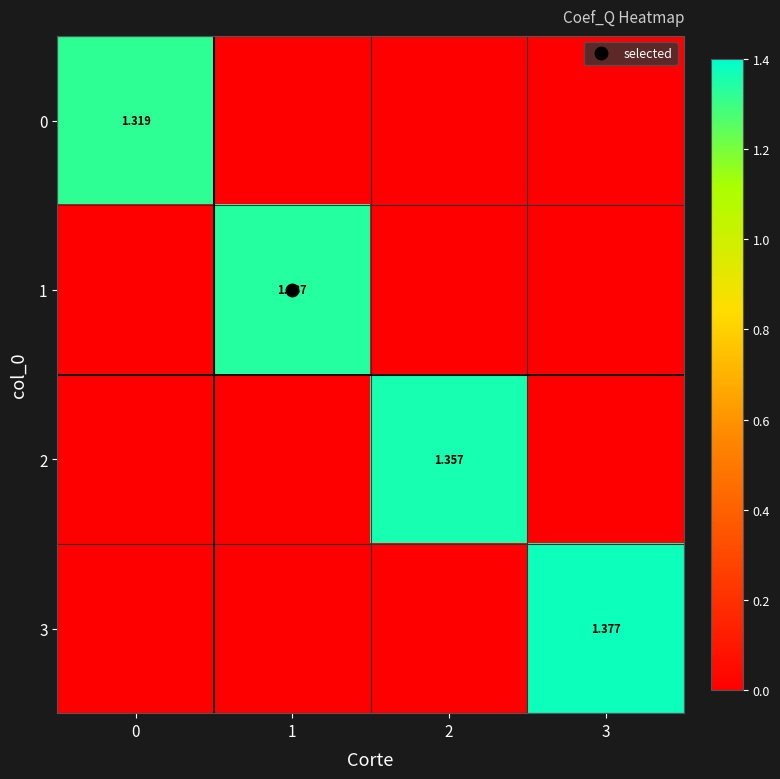

Which category has the highest value in the 1 series?

1